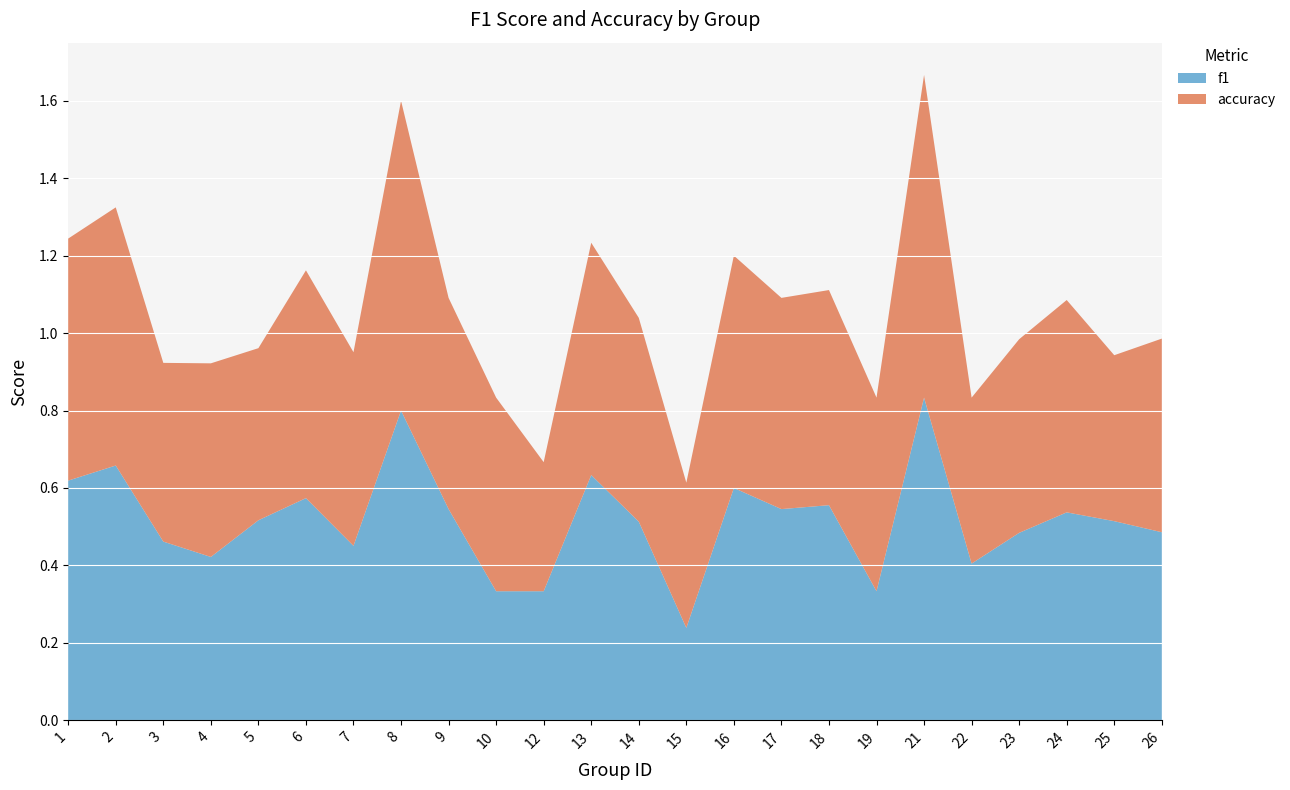

Reading left to right, extract all data points from this chart.

f1: 0.6	0.7	0.5	0.4	0.5	0.6	0.5	0.8	0.5	0.3	0.3	0.6	0.5	0.2	0.6	0.5	0.6	0.3	0.8	0.4	0.5	0.5	0.5	0.5
accuracy: 0.6	0.7	0.5	0.5	0.4	0.6	0.5	0.8	0.5	0.5	0.3	0.6	0.5	0.4	0.6	0.5	0.6	0.5	0.8	0.4	0.5	0.5	0.4	0.5